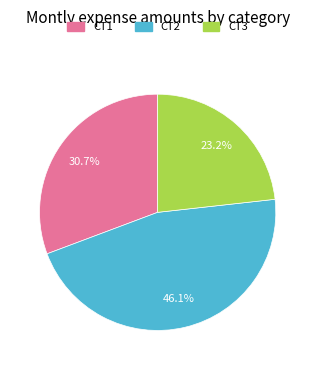

Does CT2 account for over 50% of the chart?

No